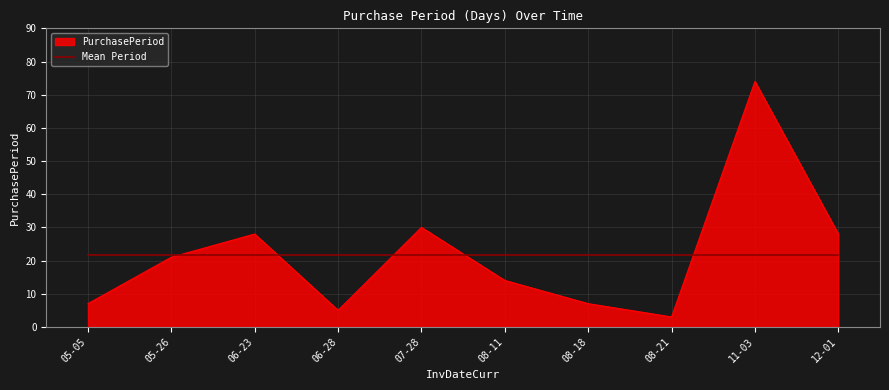

Does the chart display data point markers on the line(s)?

No